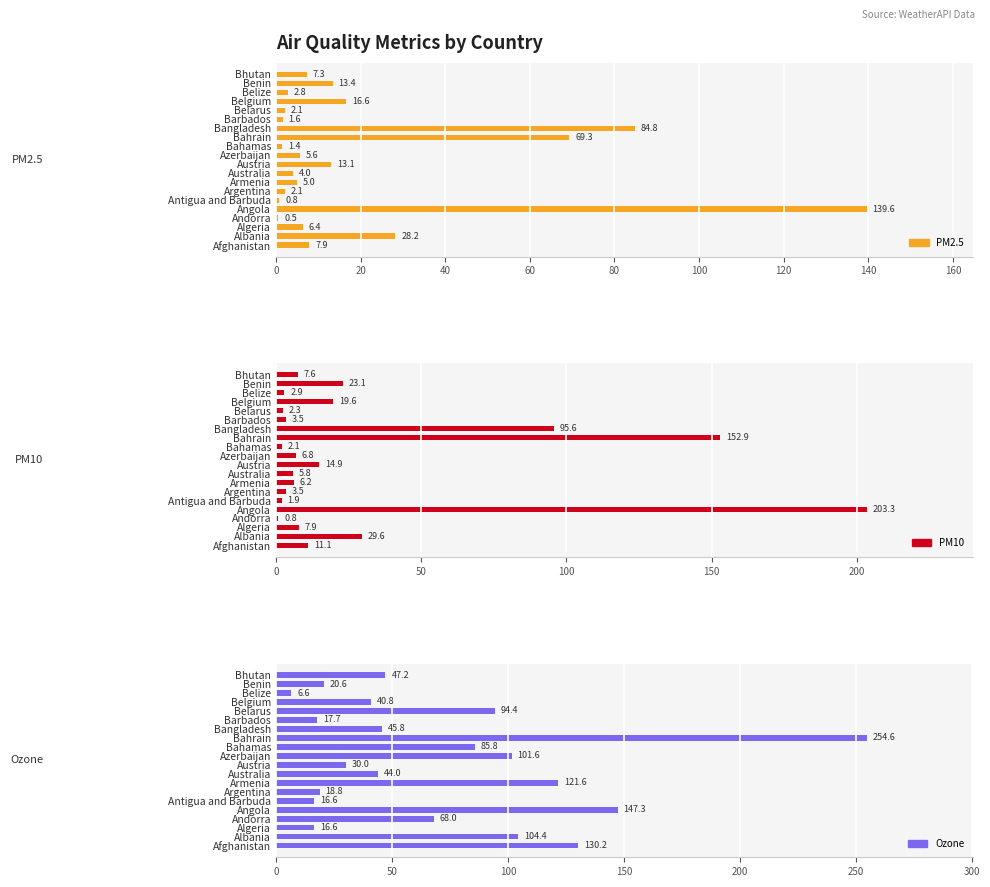

How many data points in air_quality_Ozone are less than 47?

10